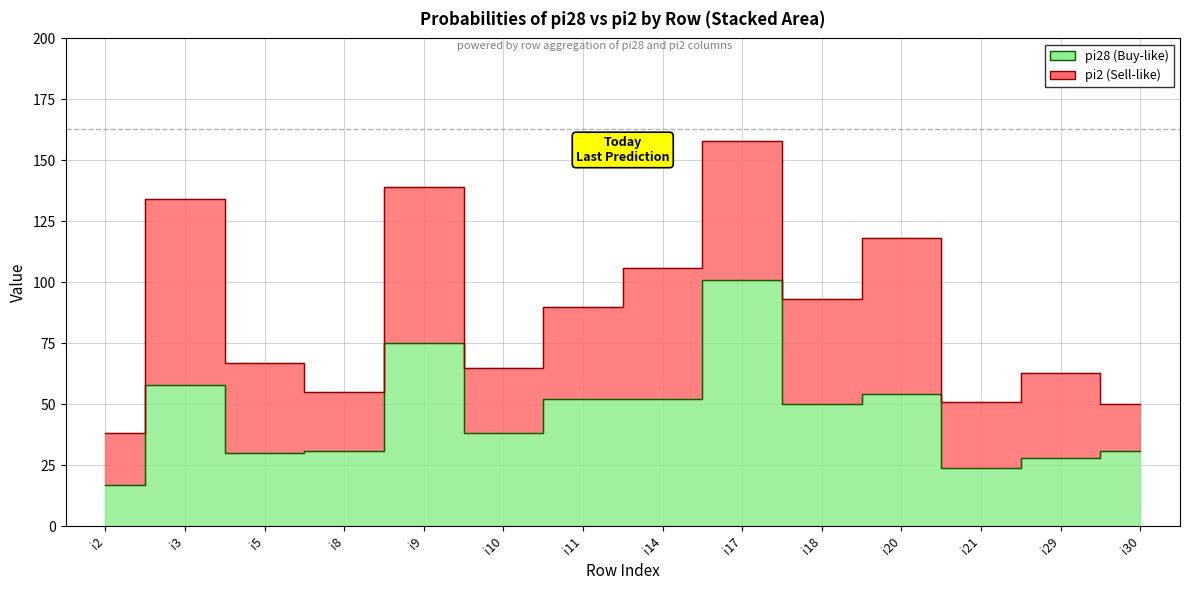

Is it true that the value at i10 is 38?

True